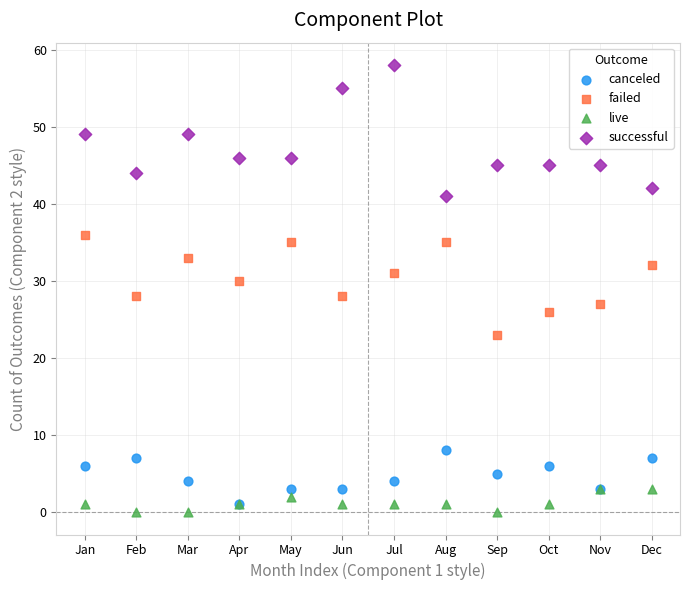

Which series has the largest Y range (max minus min)?

successful